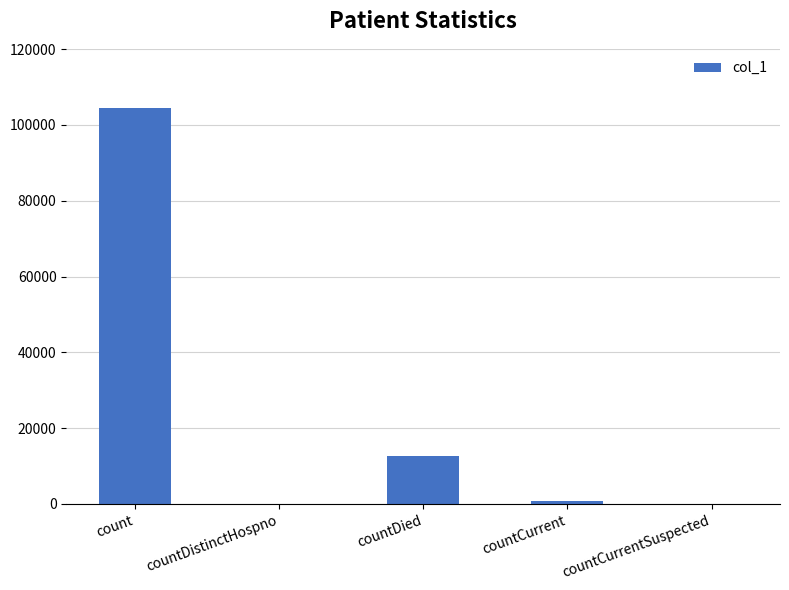

Which category has the highest value across all series?

count